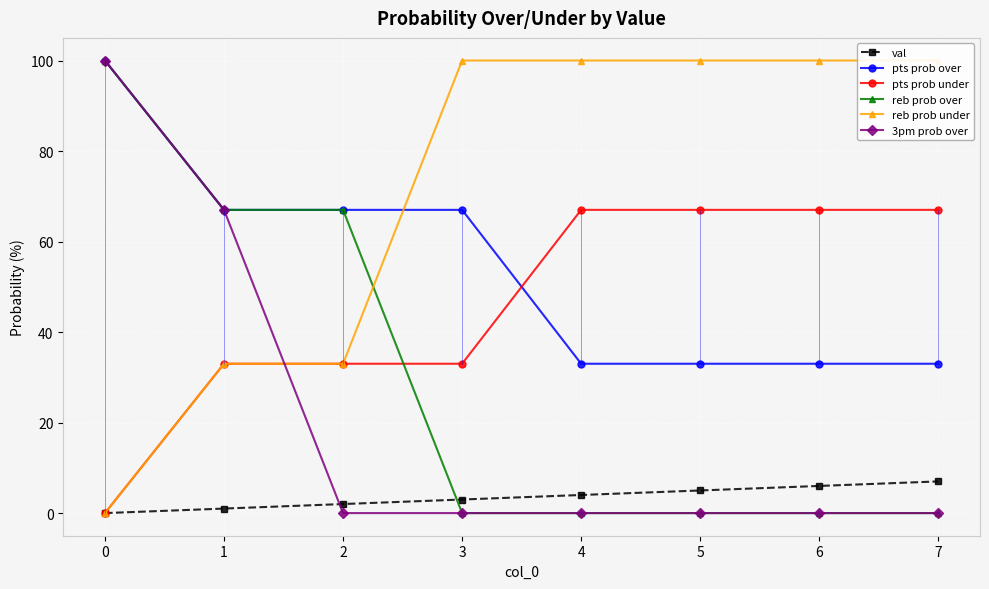

What is the difference between the maximum and second lowest values in the val series?

6